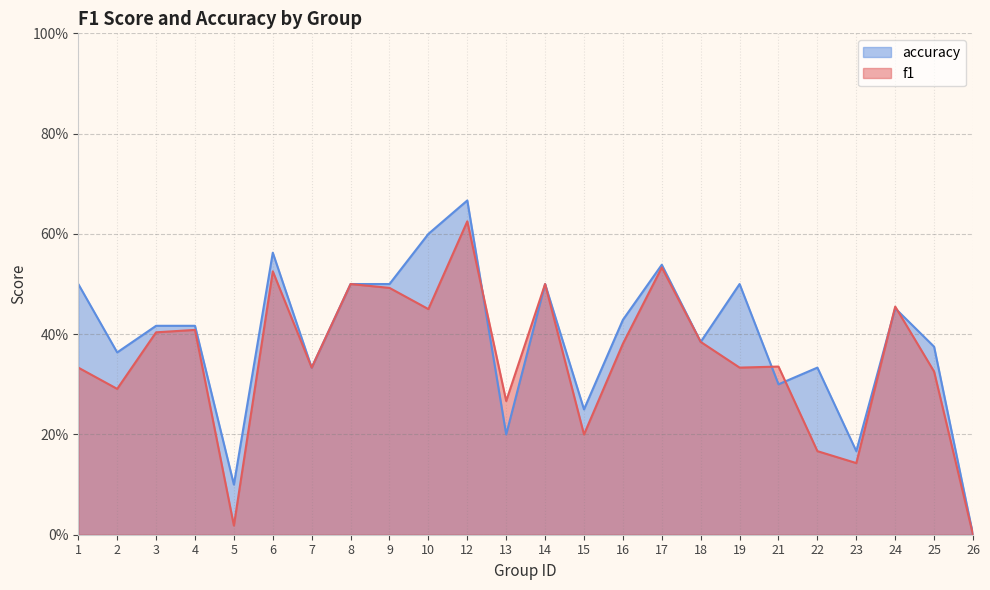

What is the approximate value of accuracy at 18?

0.4